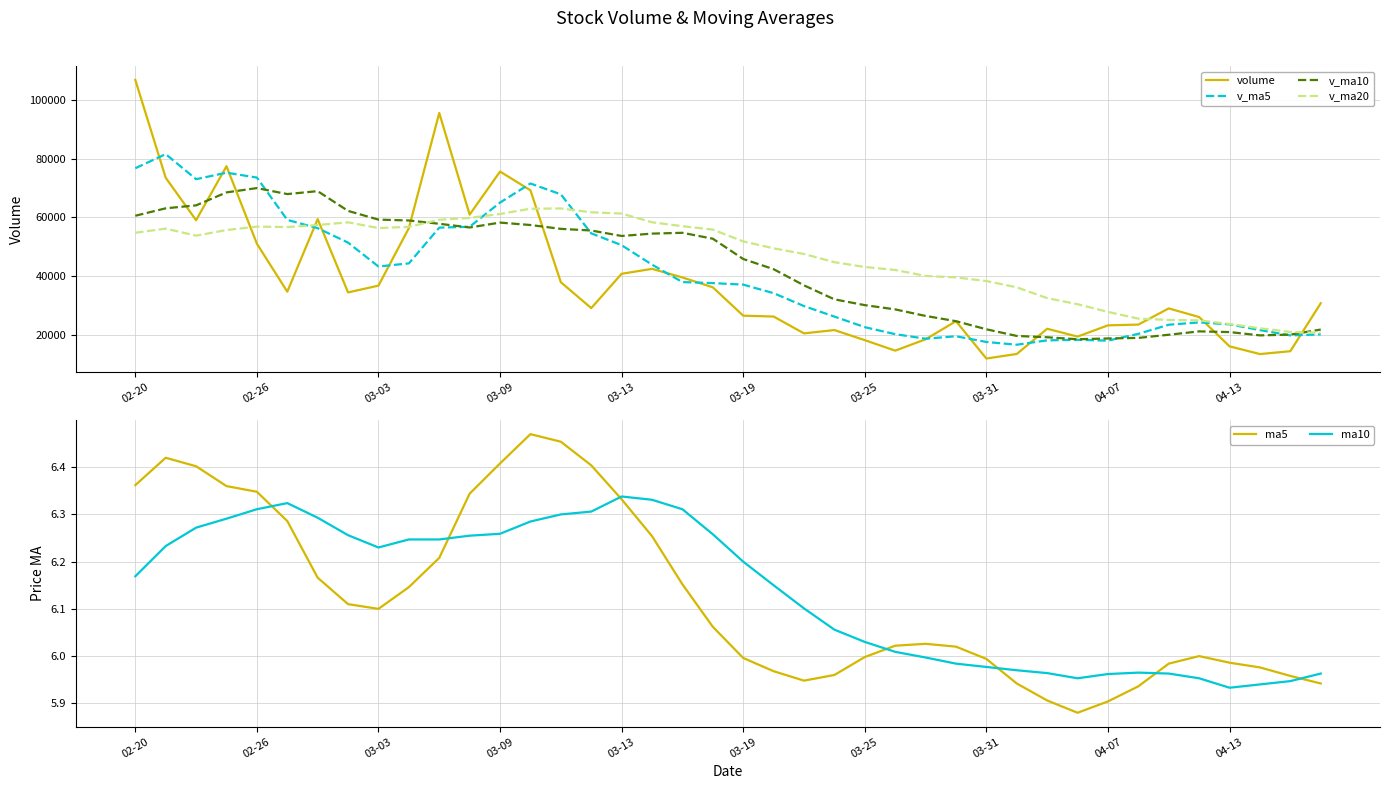

At which label does v_ma10 first exceed 52727?

02-20